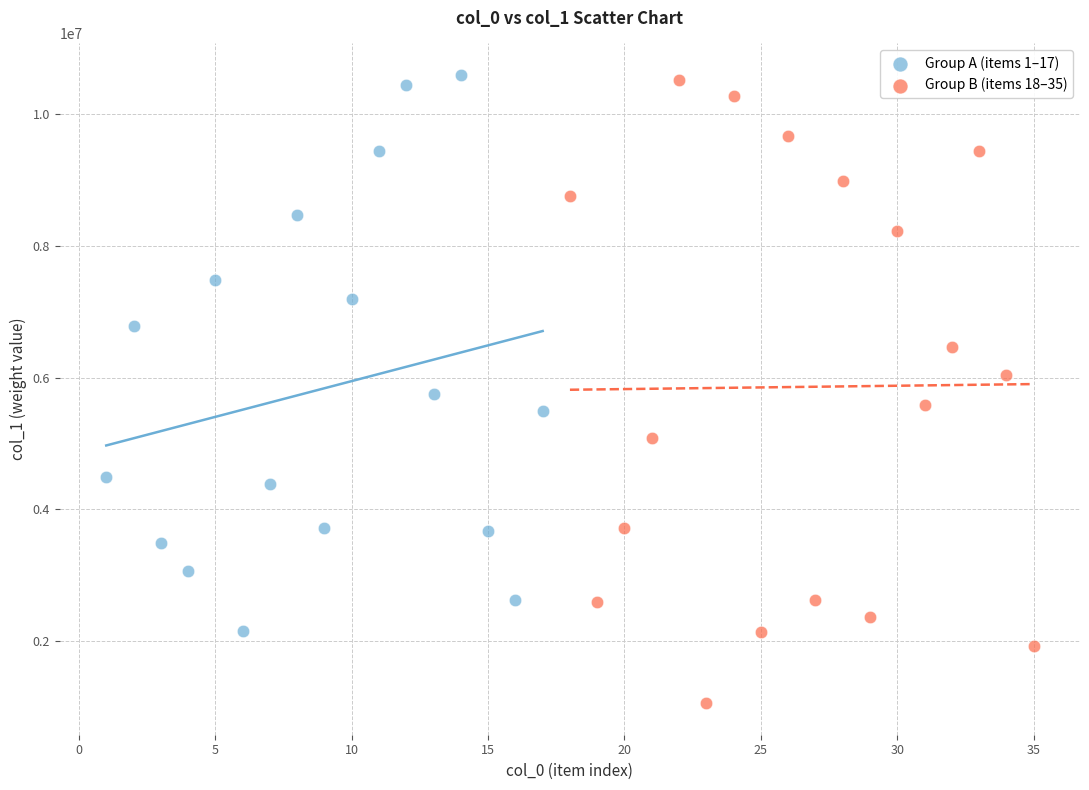

Which series contains the lowest Y value?

Group B (items 18–35)